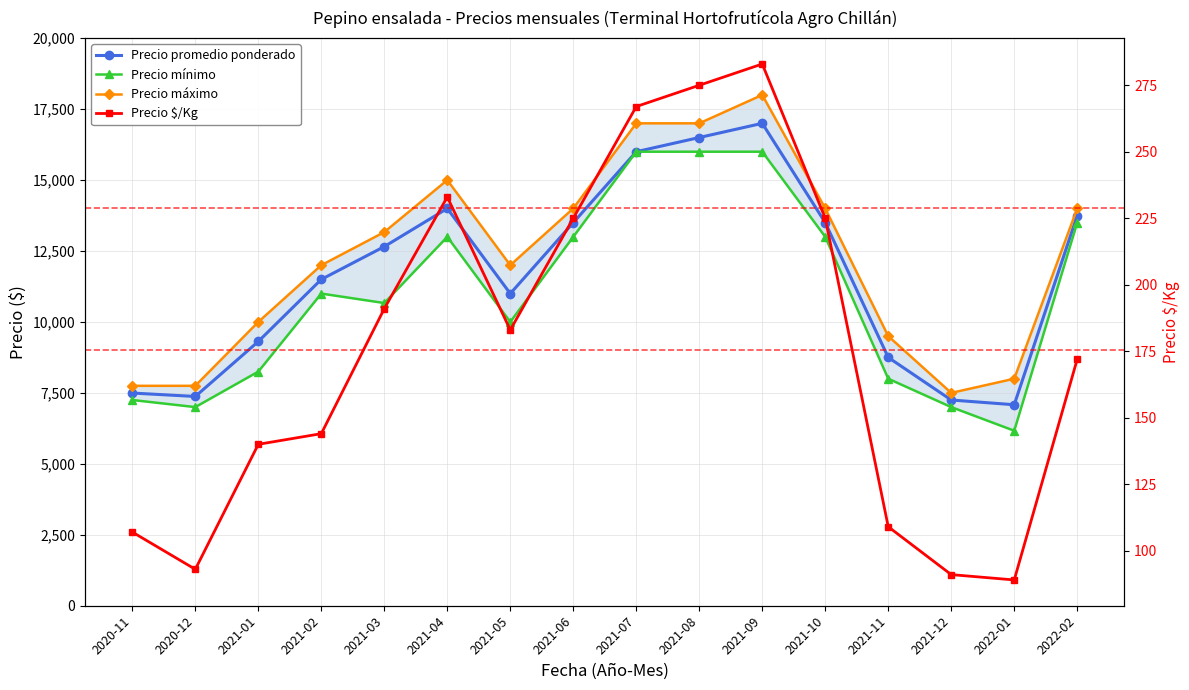

Reading left to right, what are all the values shown in this chart?

Precio promedio ponderado: 2020-11=7495	2020-12=7375	2021-01=9313	2021-02=11500	2021-03=12656	2021-04=14000	2021-05=11000	2021-06=13500	2021-07=16000	2021-08=16500	2021-09=17000	2021-10=13500	2021-11=8750	2021-12=7250	2022-01=7083	2022-02=13750
Precio mínimo: 2020-11=7250	2020-12=7000	2021-01=8250	2021-02=11000	2021-03=10667	2021-04=13000	2021-05=10000	2021-06=13000	2021-07=16000	2021-08=16000	2021-09=16000	2021-10=13000	2021-11=8000	2021-12=7000	2022-01=6167	2022-02=13500
Precio máximo: 2020-11=7750	2020-12=7750	2021-01=10000	2021-02=12000	2021-03=13167	2021-04=15000	2021-05=12000	2021-06=14000	2021-07=17000	2021-08=17000	2021-09=18000	2021-10=14000	2021-11=9500	2021-12=7500	2022-01=8000	2022-02=14000
Precio $/Kg: 2020-11=107	2020-12=93	2021-01=140	2021-02=144	2021-03=191	2021-04=233	2021-05=183	2021-06=225	2021-07=267	2021-08=275	2021-09=283	2021-10=225	2021-11=109	2021-12=91	2022-01=89	2022-02=172